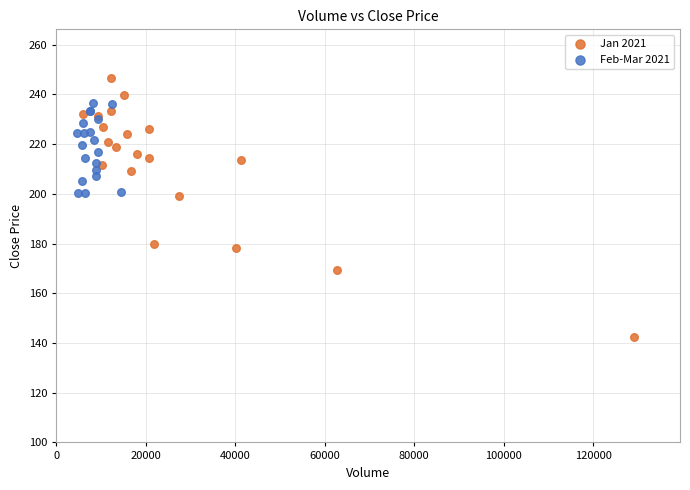

Which series reaches the minimum Y coordinate?

Jan 2021